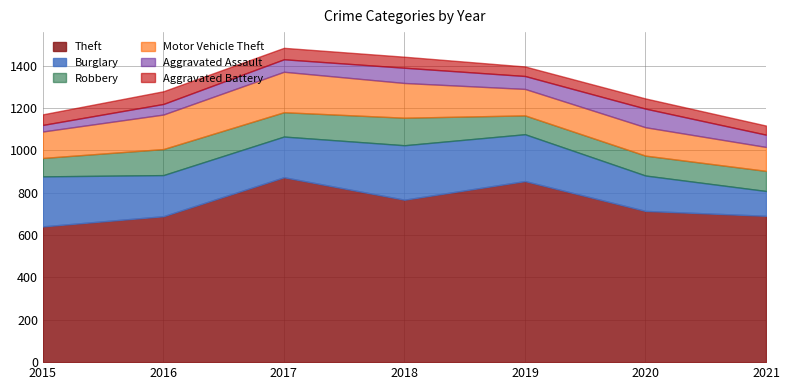

The Burglary series shows 412 at 2018. True or false?

False